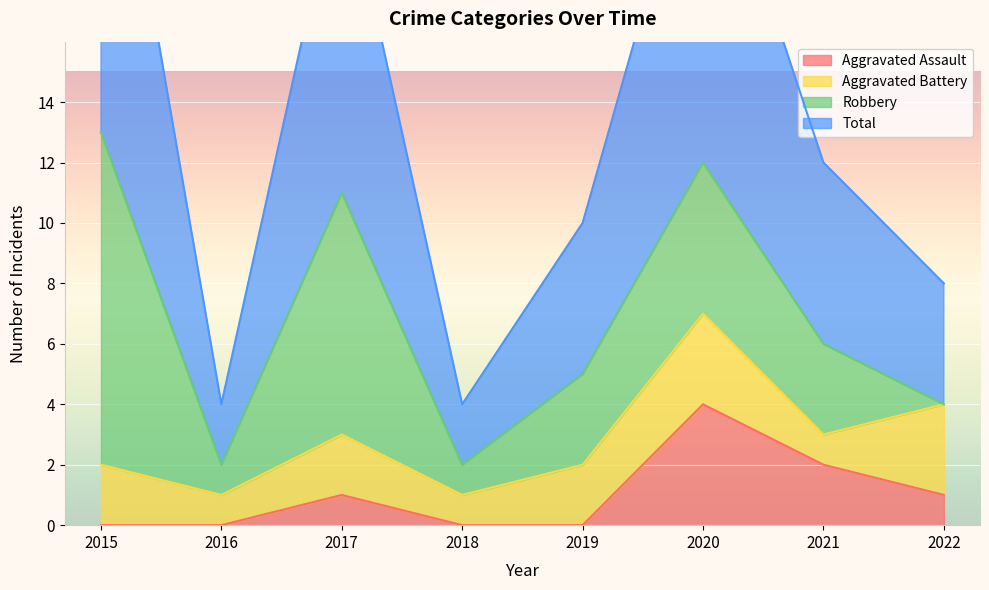

Which category has the highest value in the Aggravated Assault series?

2020